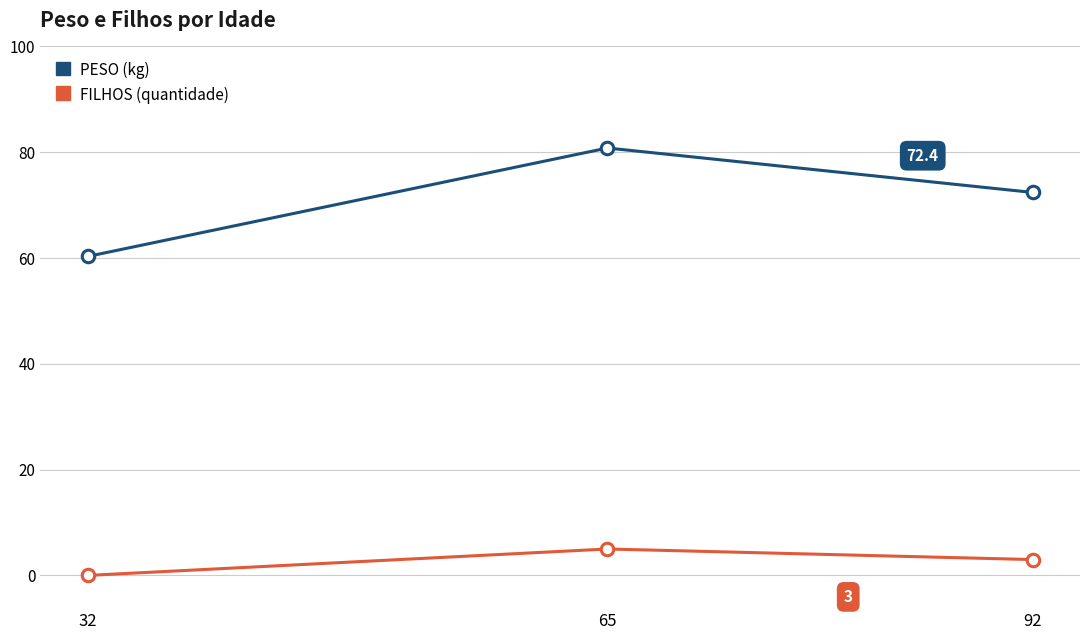

At which category does the chart reach its minimum across all series?

32